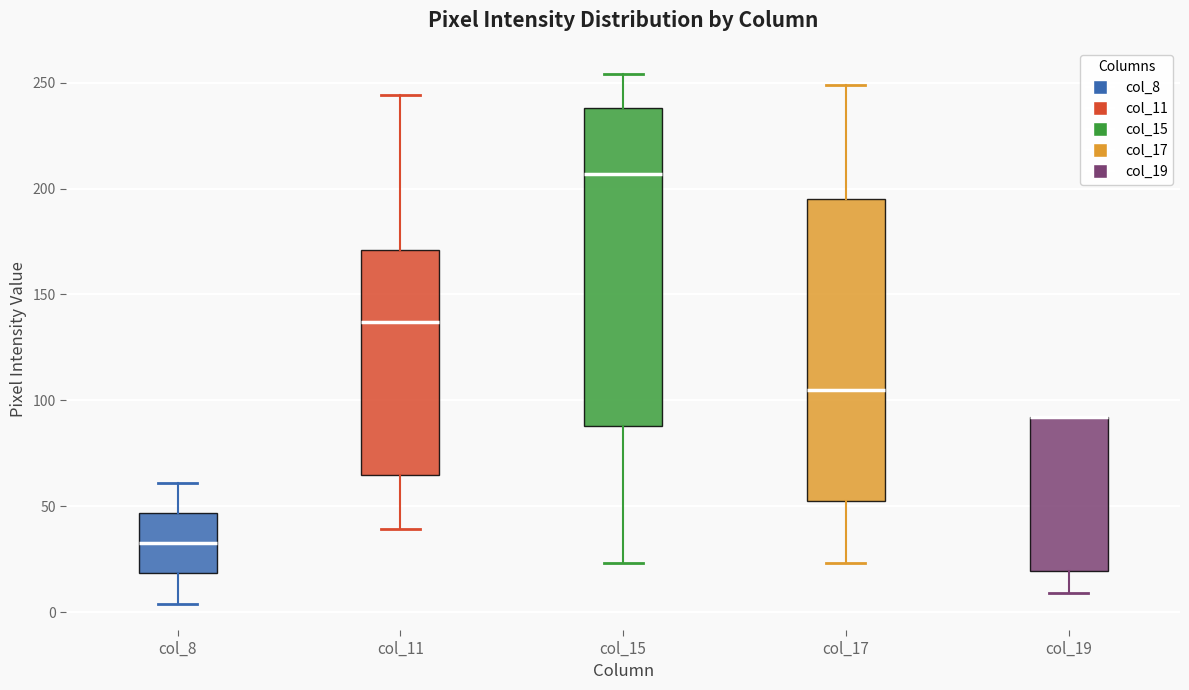

Comparing the boxes themselves (not the whiskers), which one is the tallest?

col_15